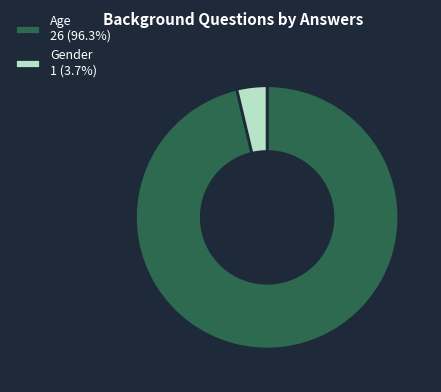

Approximately how many times larger is the value at Age 26 (96.3%) compared to Gender 1 (3.7%)?

26.0